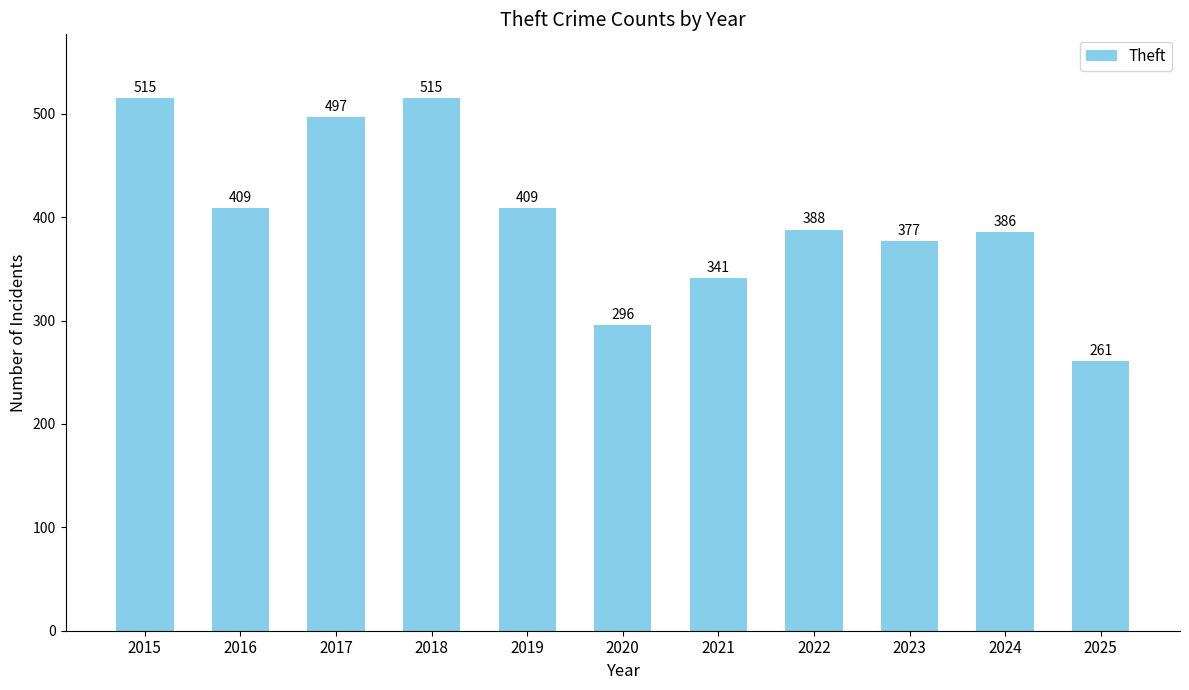

Which category has the lowest value across all series?

2025